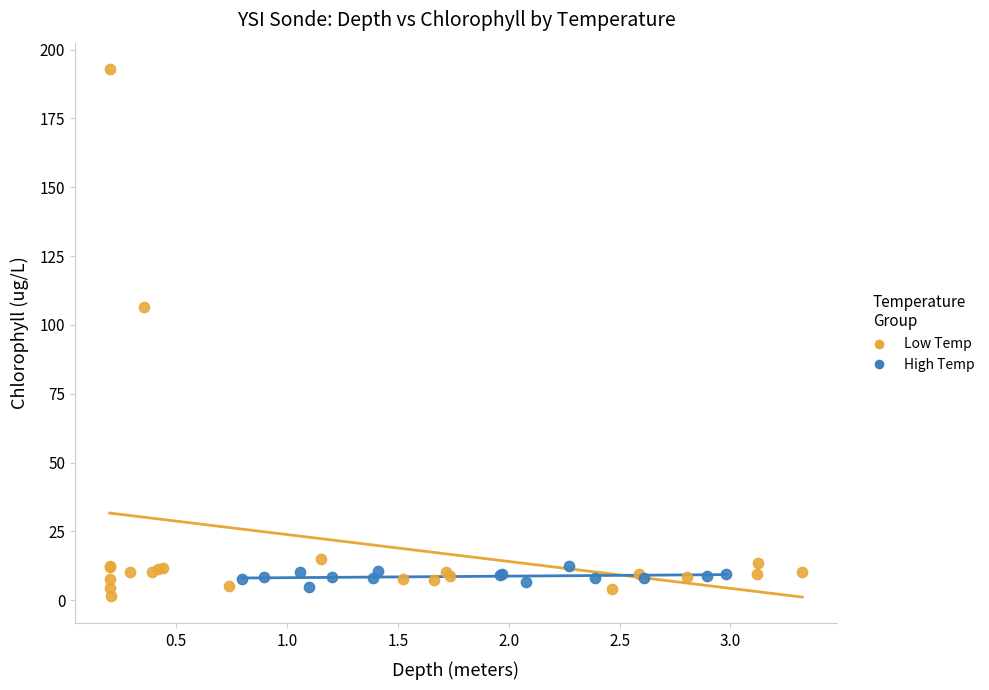

Which series reaches the maximum Y coordinate?

Low Temp